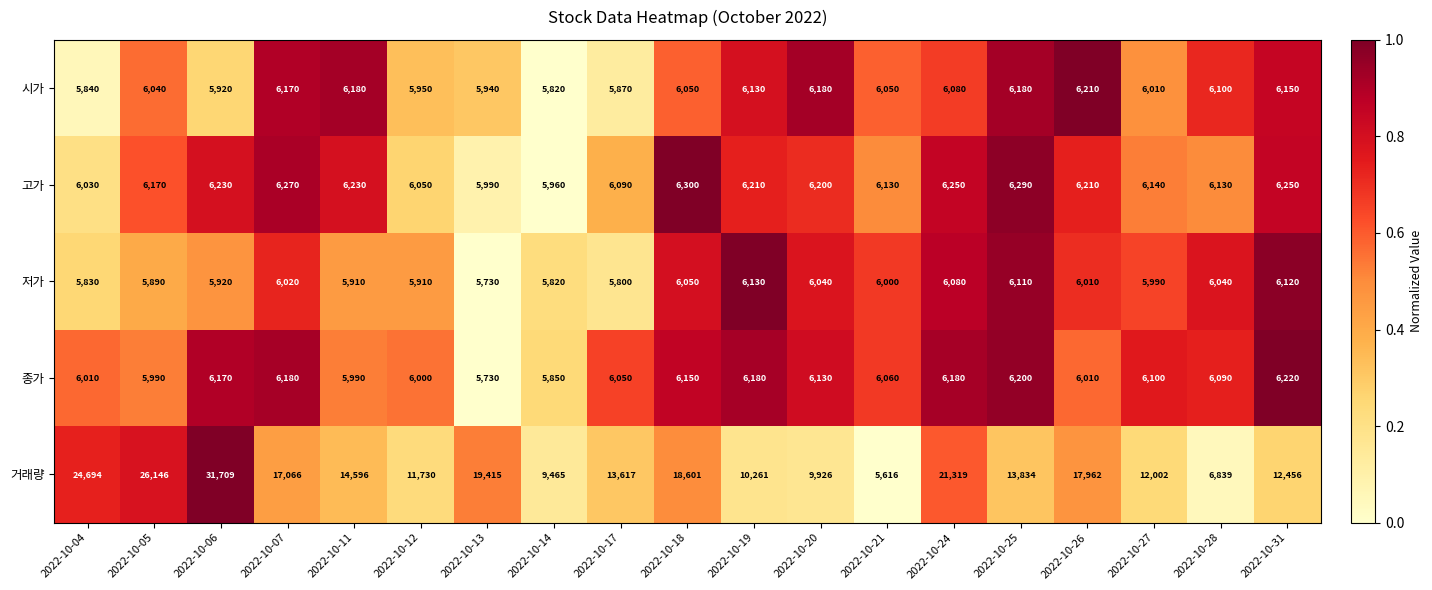

Count the number of data series in this chart.

5